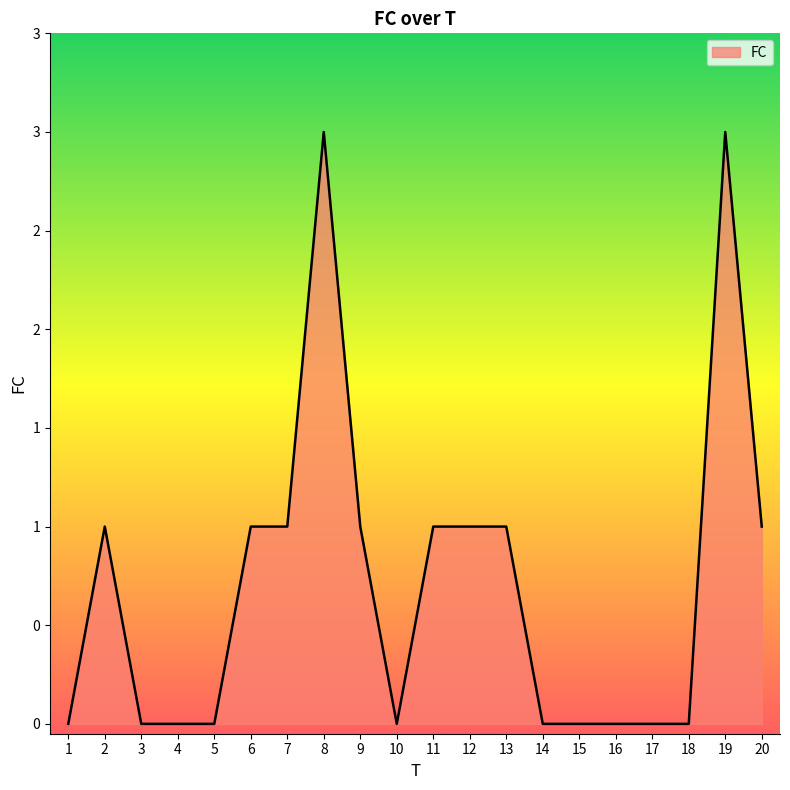

What is the sum of all values?

14